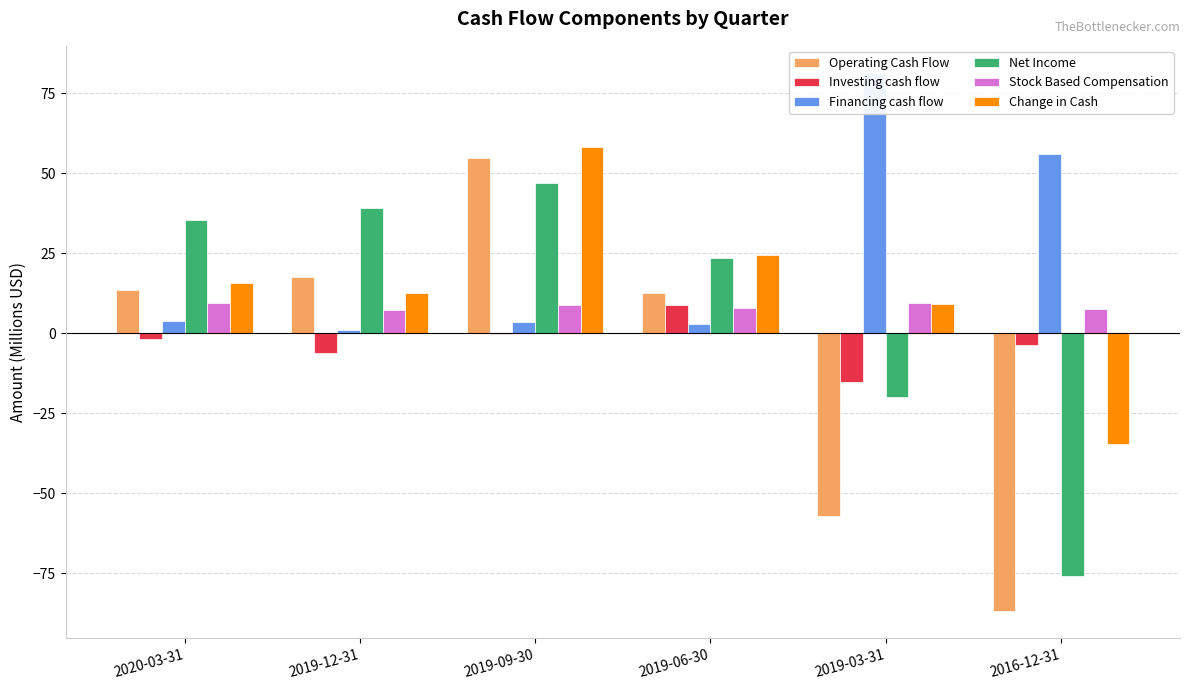

What is the approximate value of Investing cash flow at 2019-06-30?

8.8